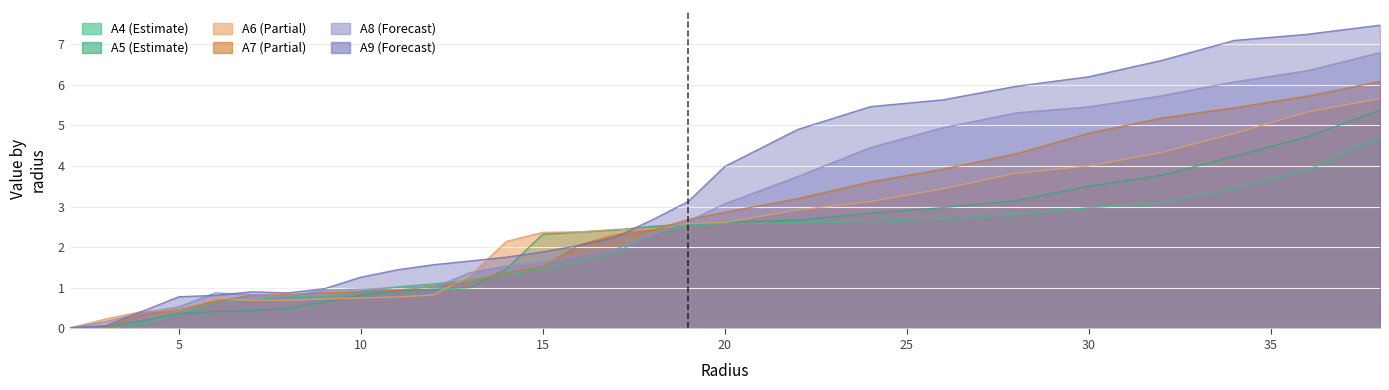

What is the highest value of the A4 series?

4.7